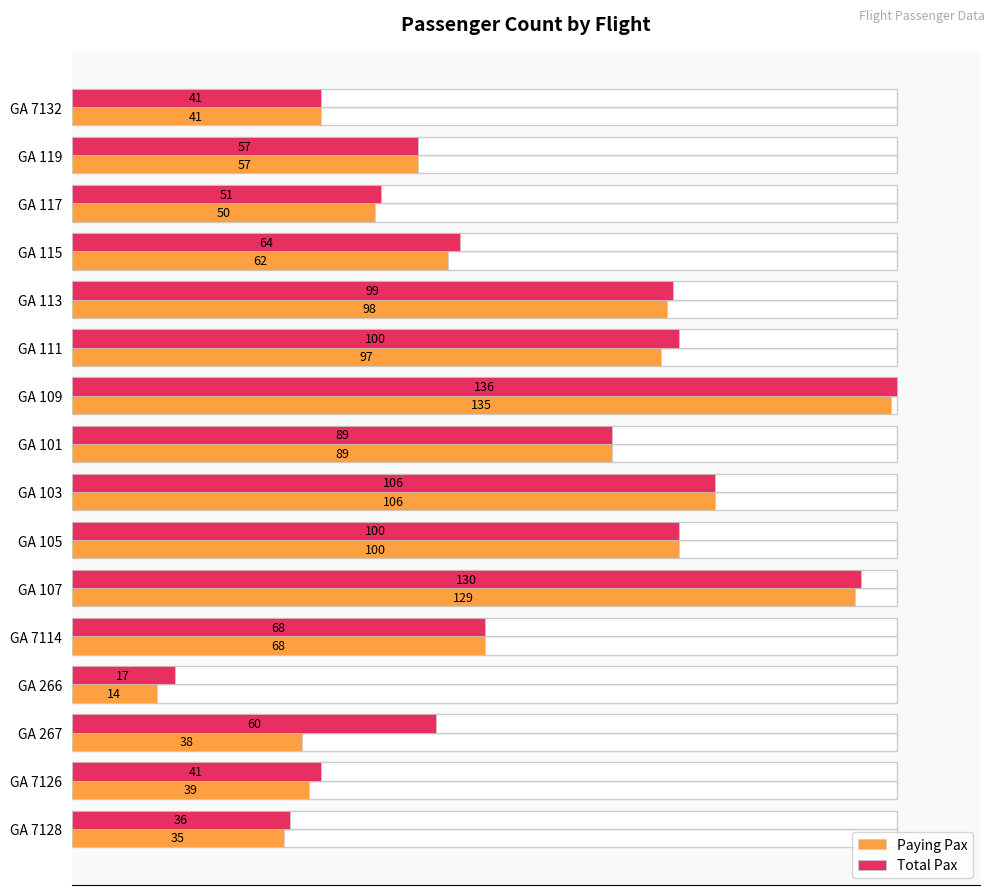

How many groups of bars are there?

16